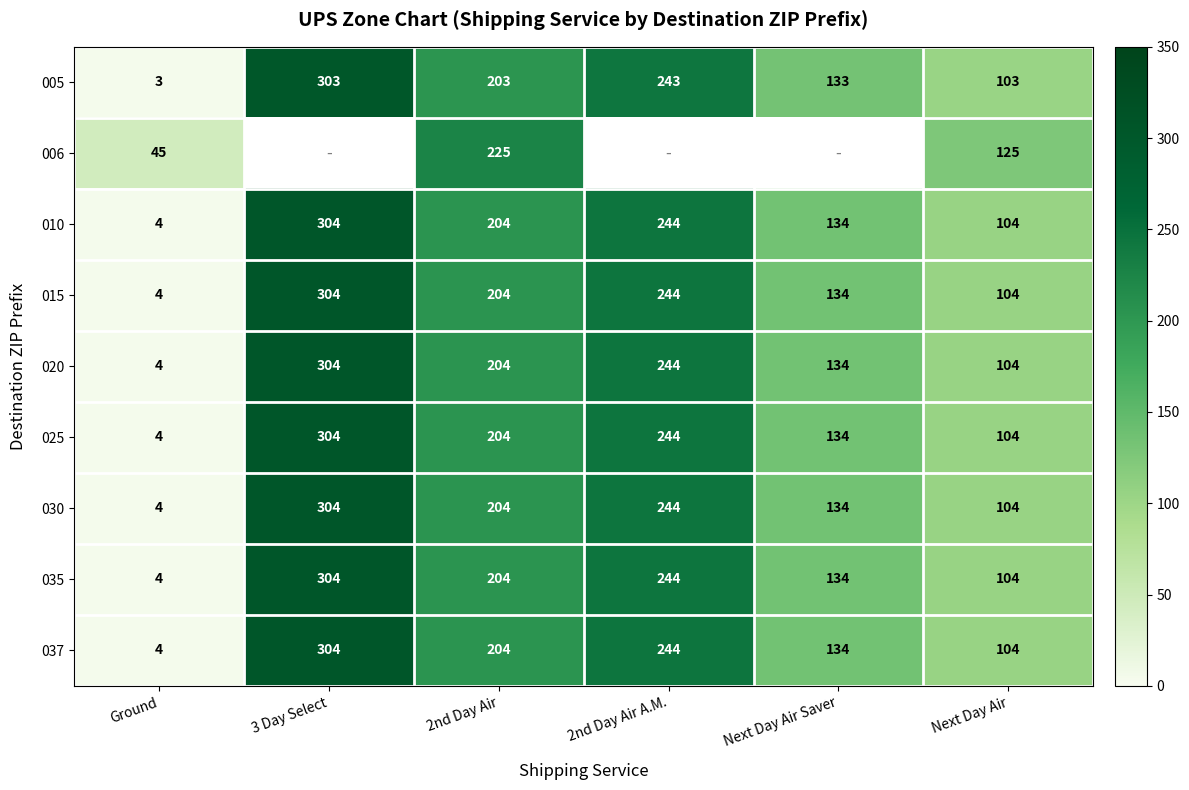

Which category has the highest value in the 015 series?

3 Day Select